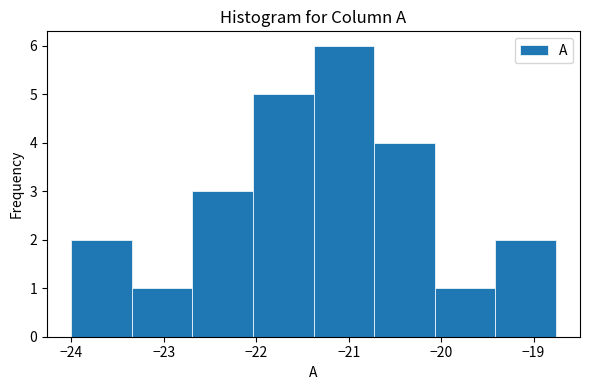

Reading left to right, transcribe this chart: for each bar, give the range it covers on the x-axis and its height. Neither the bar edges nor the heights are printed on the chart, so give them approximately, as read against the axes.

-24.0 to -23.3: 2
-23.3 to -22.7: 1
-22.7 to -22.0: 3
-22.0 to -21.4: 5
-21.4 to -20.7: 6
-20.7 to -20.1: 4
-20.1 to -19.4: 1
-19.4 to -18.8: 2